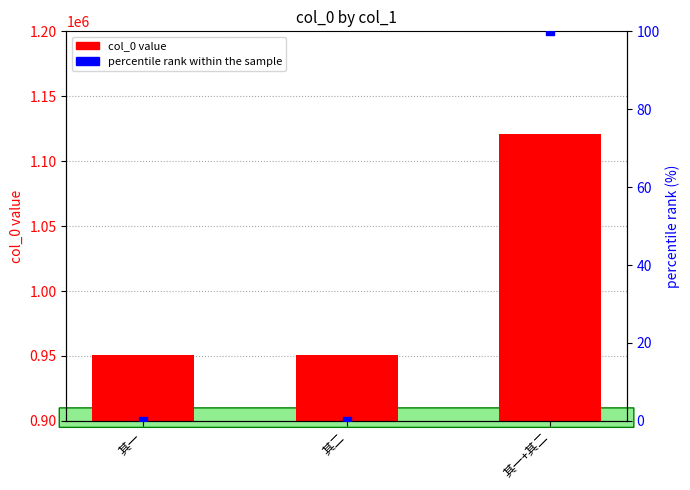

At how many categories does at least one series exceed 816696?

3